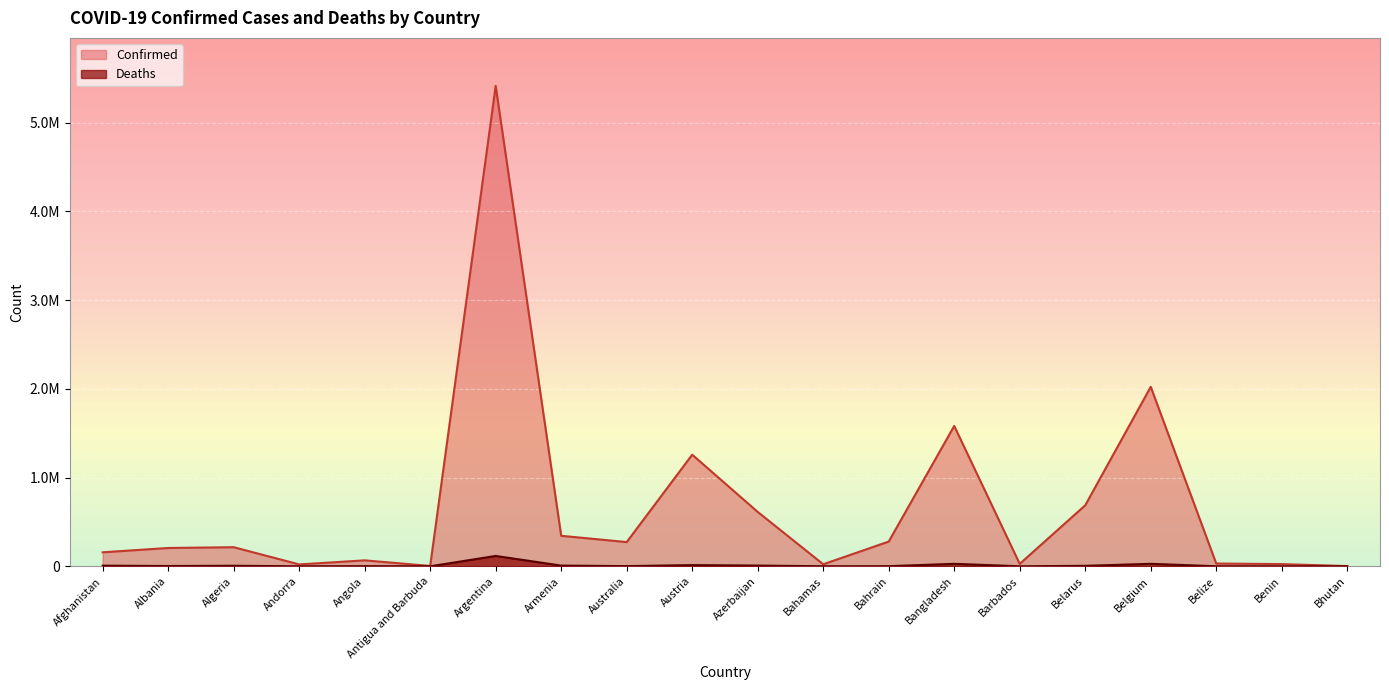

Rank the categories by Confirmed value from lowest to highest.

Bhutan, Antigua and Barbuda, Andorra, Bahamas, Benin, Barbados, Belize, Angola, Afghanistan, Albania, Algeria, Australia, Bahrain, Armenia, Azerbaijan, Belarus, Austria, Bangladesh, Belgium, Argentina